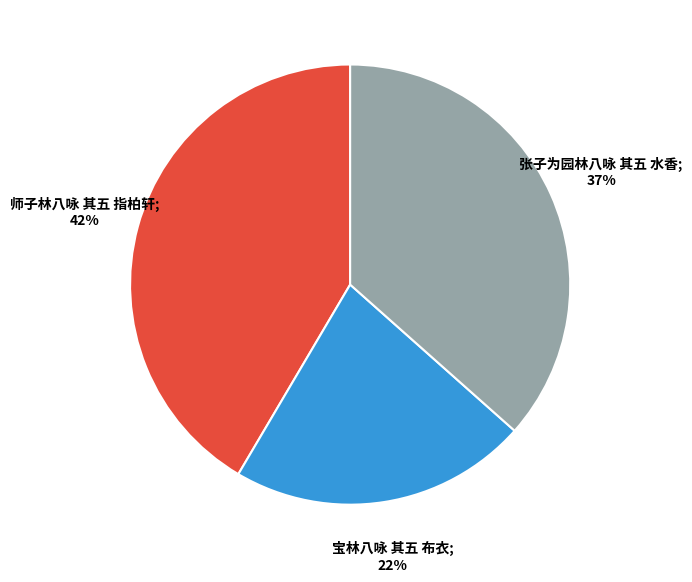

Does any single category account for the majority?

No